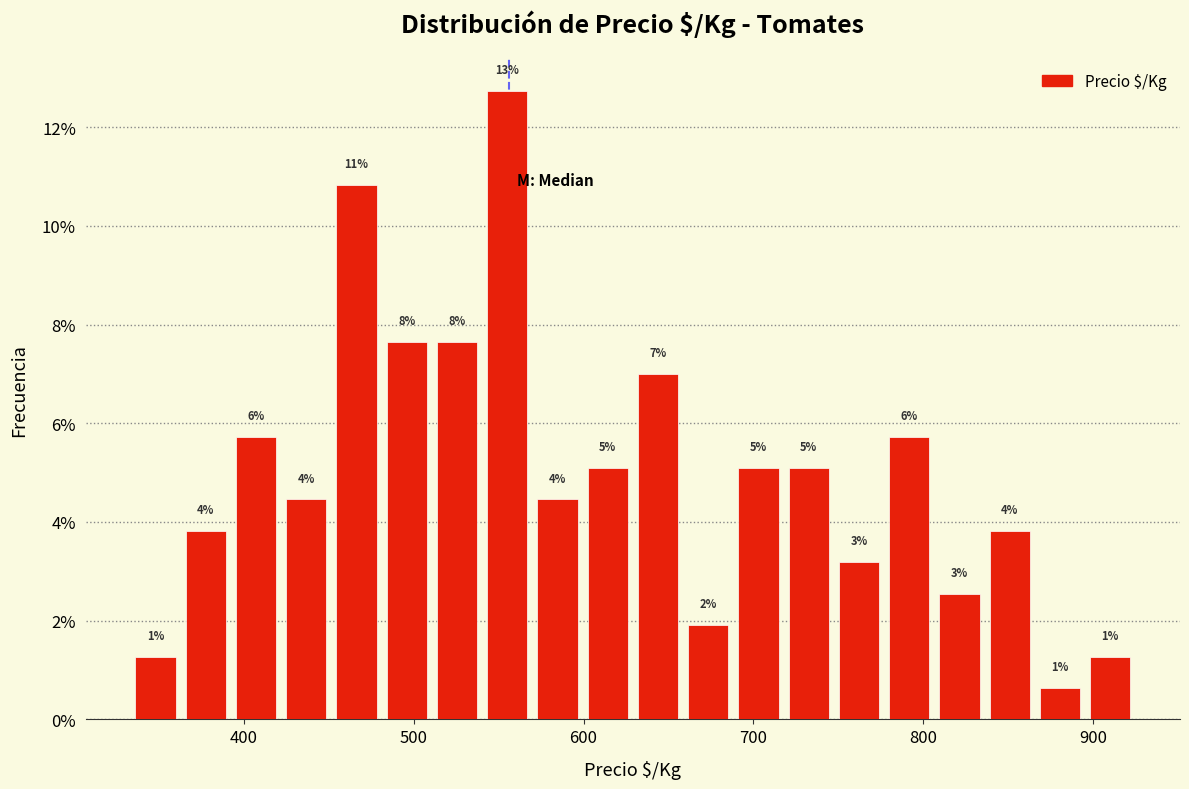

Around what value on the x-axis is the tallest bar? Give the approximate position of its centre, as read against the axis.

560